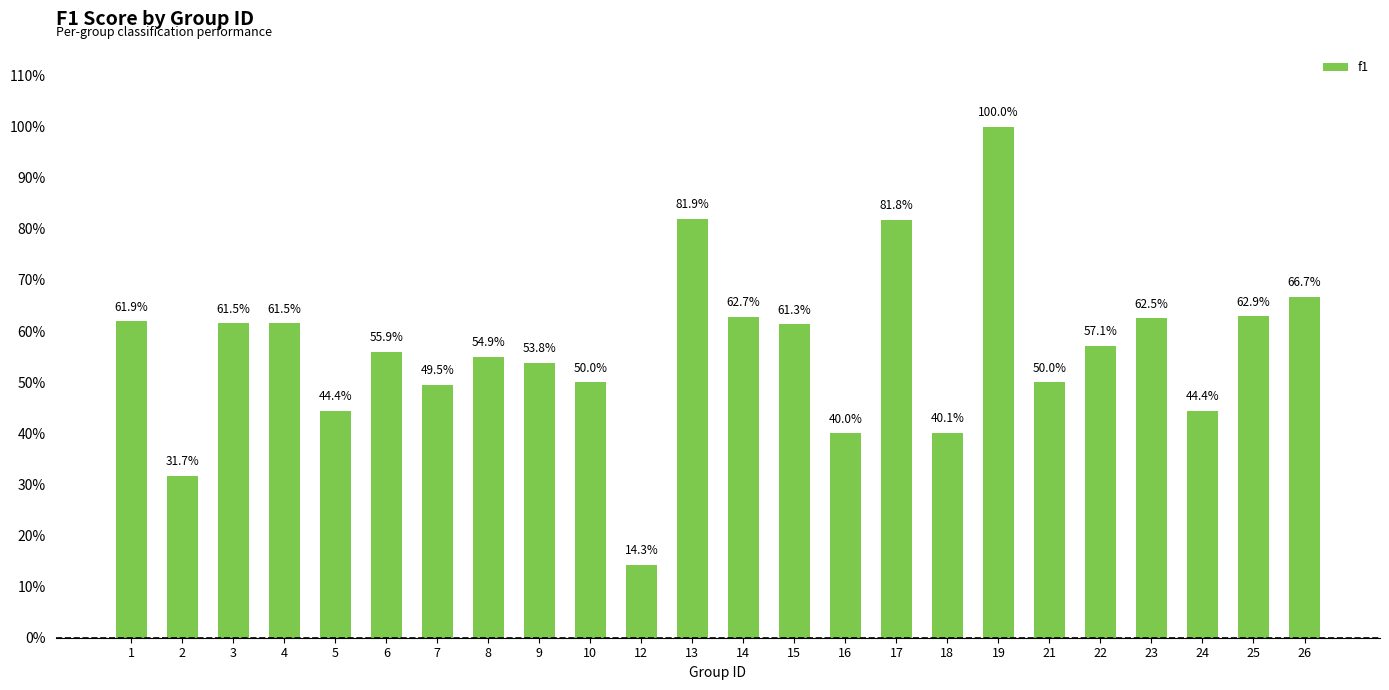

What is the smallest value displayed?

0.1